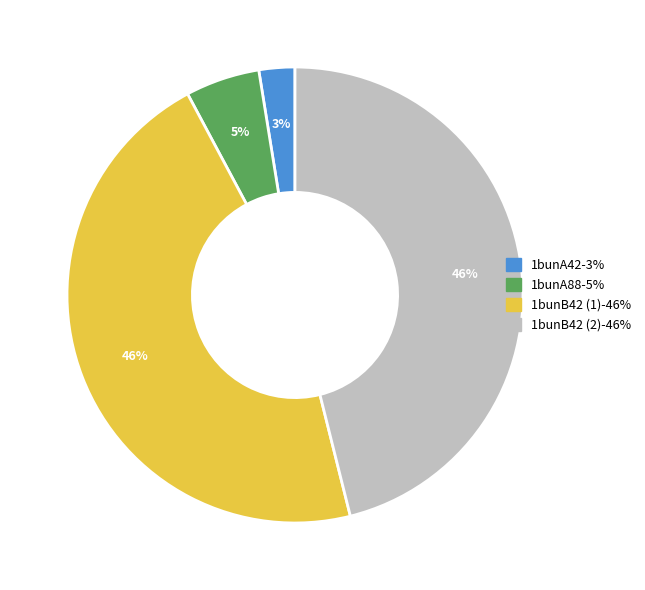

What percentage is the 1bunB42 (1) slice, to the nearest percent?

46%